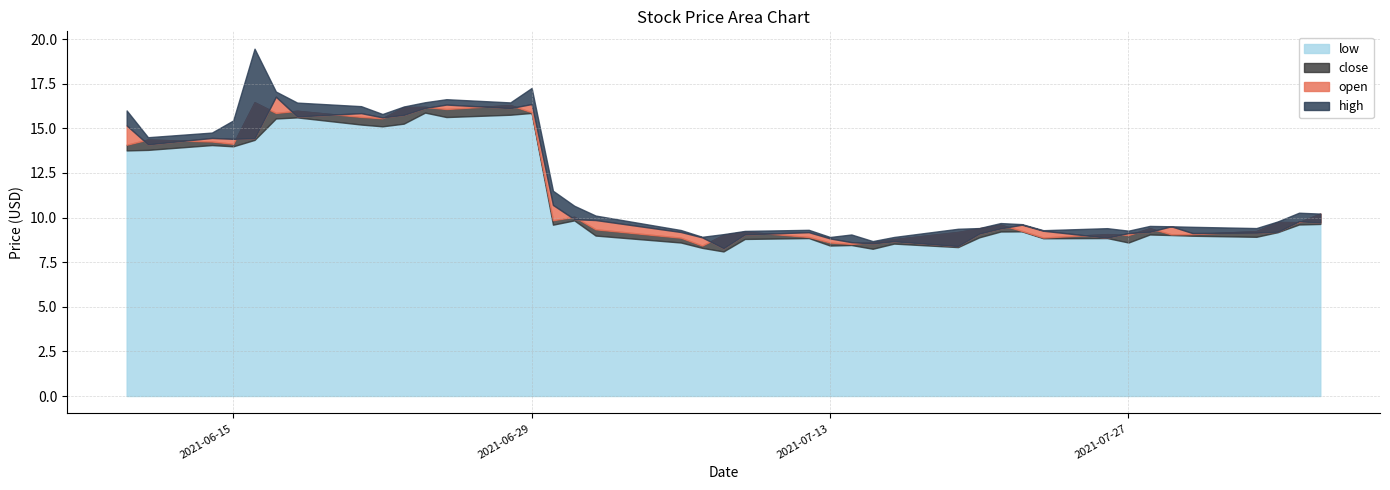

What are all the series names shown in the legend?

open, high, close, low